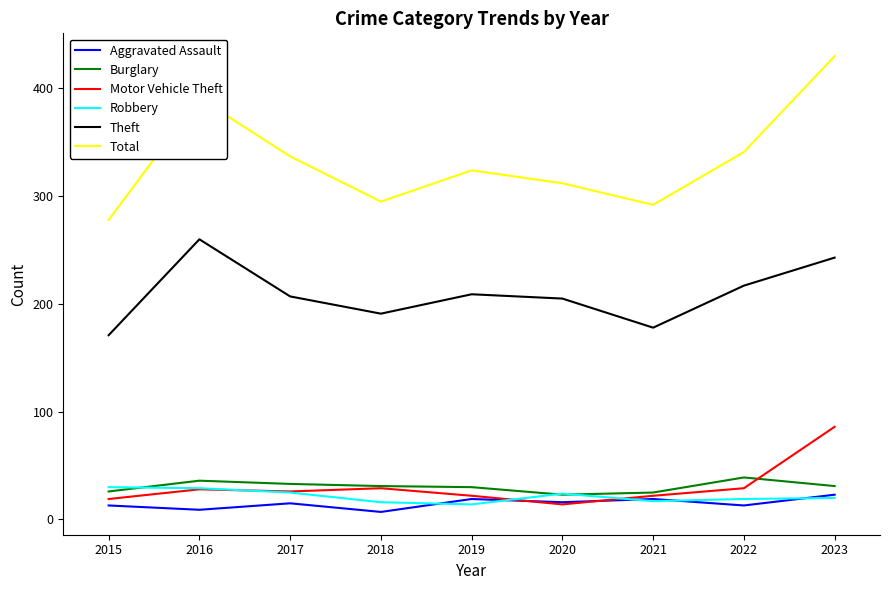

At how many categories does at least one series exceed 282?

8